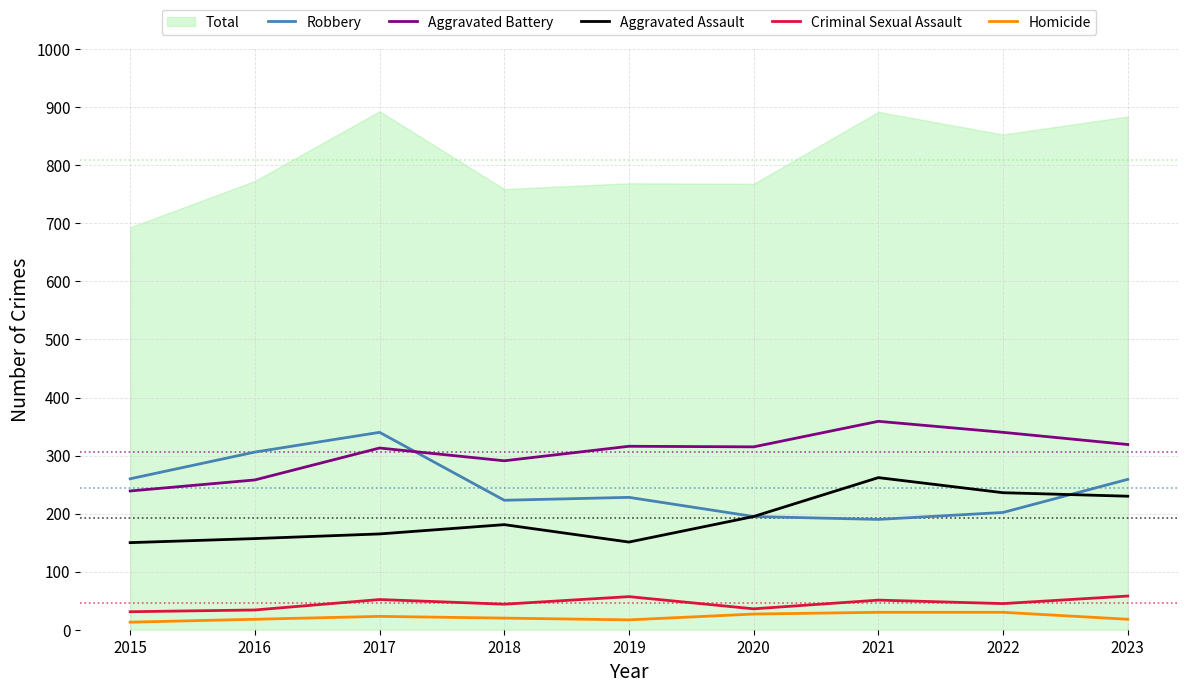

True or false: Aggravated Assault and Criminal Sexual Assault intersect in this chart.

False